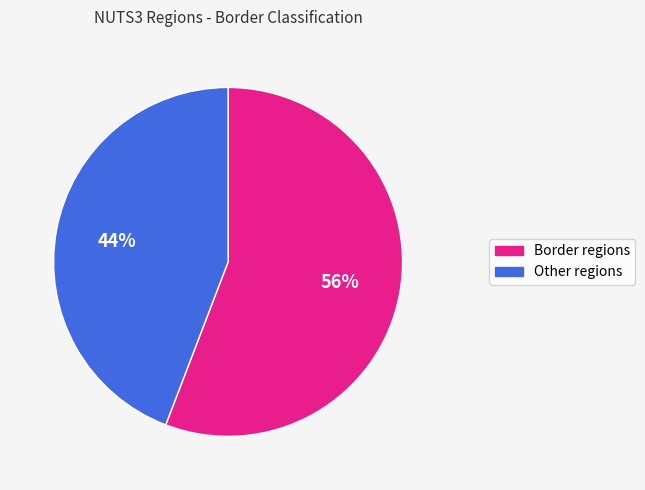

Between Other regions and Border regions, which is larger?

Border regions